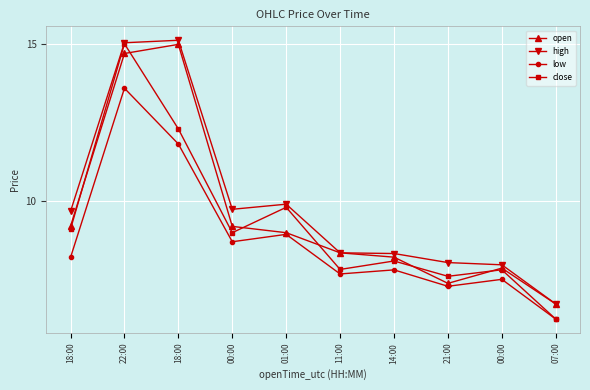

What is the value of the low point at the 2nd from the left?

13.6